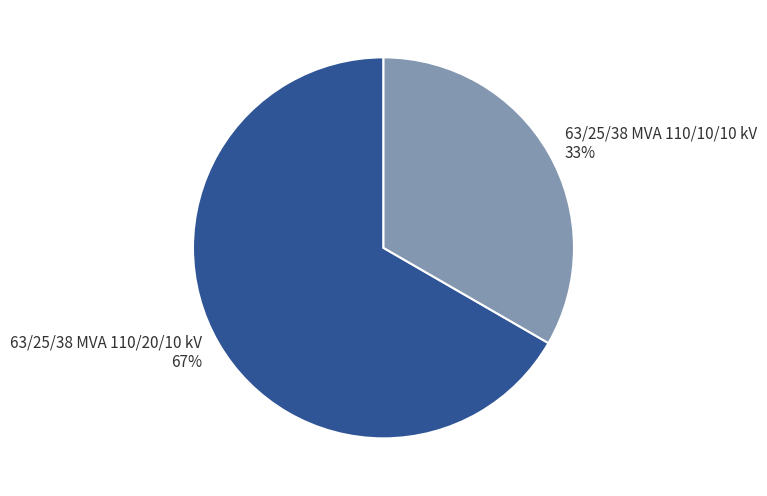

True or false: 63/25/38 MVA 110/20/10 kV accounts for 67% of the total.

True